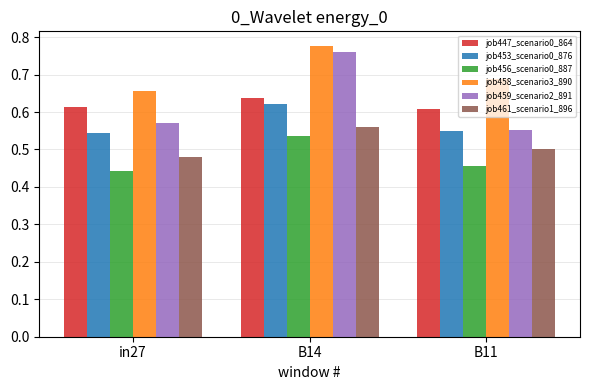

Which series has the largest range (max minus min)?

job459_scenario2_891